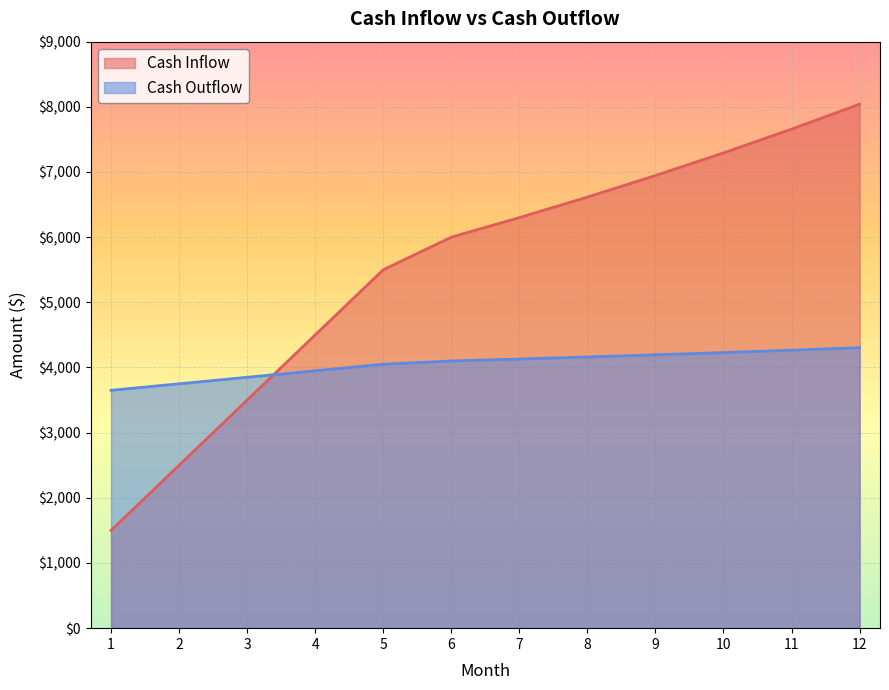

Rank the series at 5 from lowest to highest value.

Cash Outflow, Cash Inflow